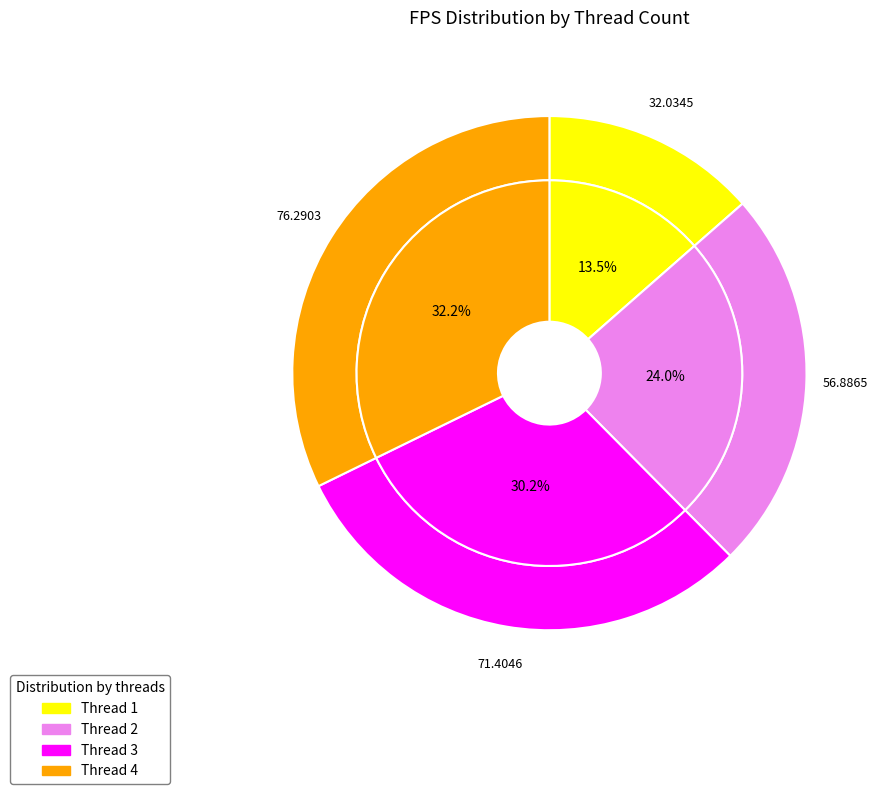

To the nearest percent, what is the combined percentage of 2 and 3?

54%